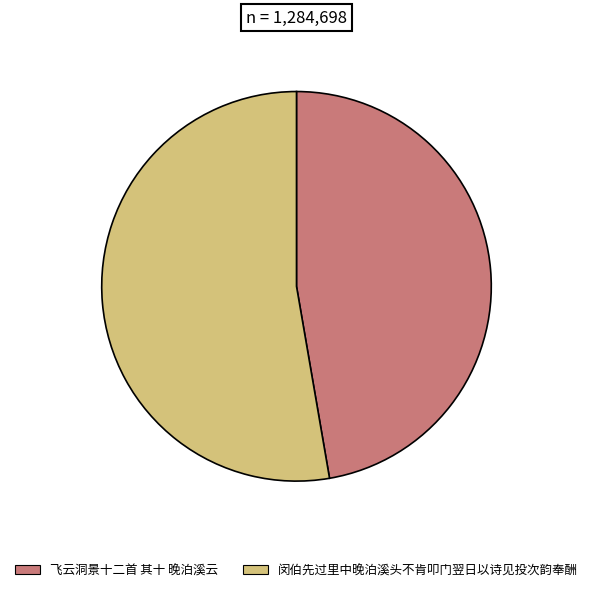

The 飞云洞景十二首 其十 晚泊溪云 slice represents 55% of the pie. True or false?

False